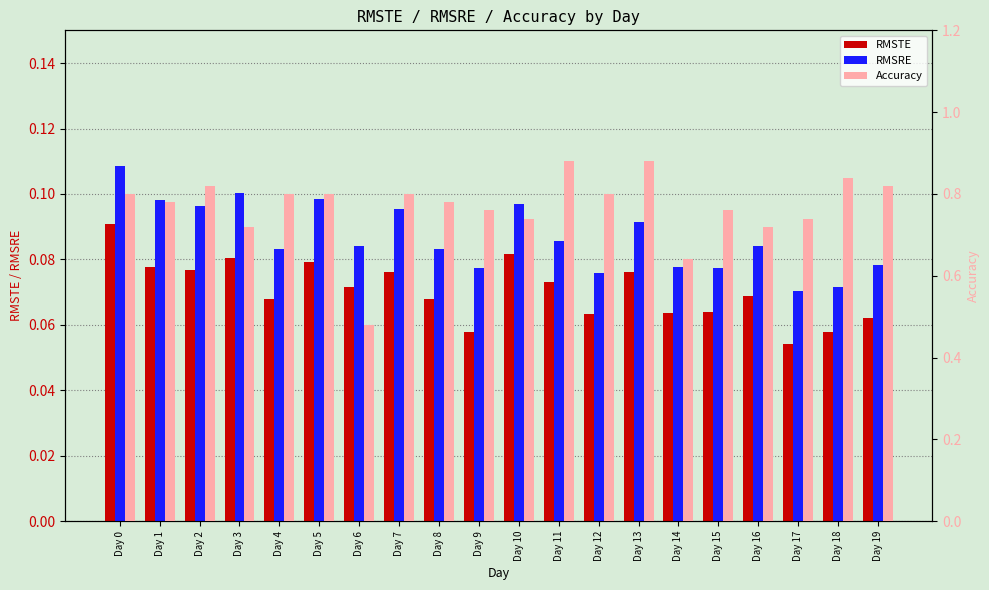

Reading left to right, extract all data points from this chart.

RMSTE: Day 0=0.1	Day 1=0.1	Day 2=0.1	Day 3=0.1	Day 4=0.1	Day 5=0.1	Day 6=0.1	Day 7=0.1	Day 8=0.1	Day 9=0.1	Day 10=0.1	Day 11=0.1	Day 12=0.1	Day 13=0.1	Day 14=0.1	Day 15=0.1	Day 16=0.1	Day 17=0.1	Day 18=0.1	Day 19=0.1
RMSRE: Day 0=0.1	Day 1=0.1	Day 2=0.1	Day 3=0.1	Day 4=0.1	Day 5=0.1	Day 6=0.1	Day 7=0.1	Day 8=0.1	Day 9=0.1	Day 10=0.1	Day 11=0.1	Day 12=0.1	Day 13=0.1	Day 14=0.1	Day 15=0.1	Day 16=0.1	Day 17=0.1	Day 18=0.1	Day 19=0.1
Accuracy: Day 0=0.8	Day 1=0.8	Day 2=0.8	Day 3=0.7	Day 4=0.8	Day 5=0.8	Day 6=0.5	Day 7=0.8	Day 8=0.8	Day 9=0.8	Day 10=0.7	Day 11=0.9	Day 12=0.8	Day 13=0.9	Day 14=0.6	Day 15=0.8	Day 16=0.7	Day 17=0.7	Day 18=0.8	Day 19=0.8